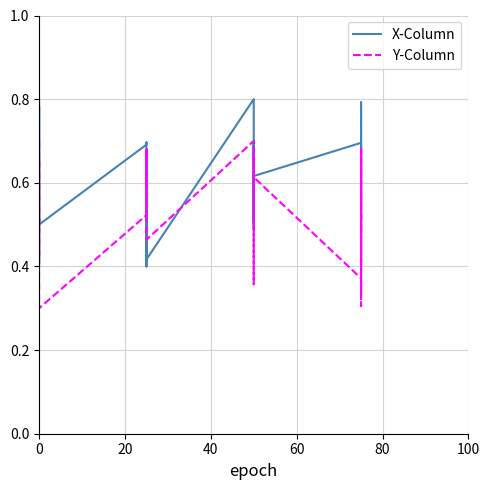

What is the maximum value for X-Column?

0.8